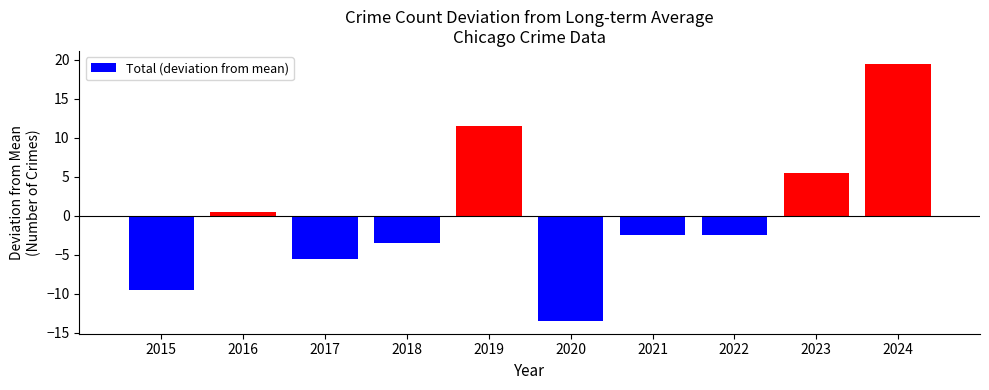

What is the value of the 5th bar from the left?

11.5